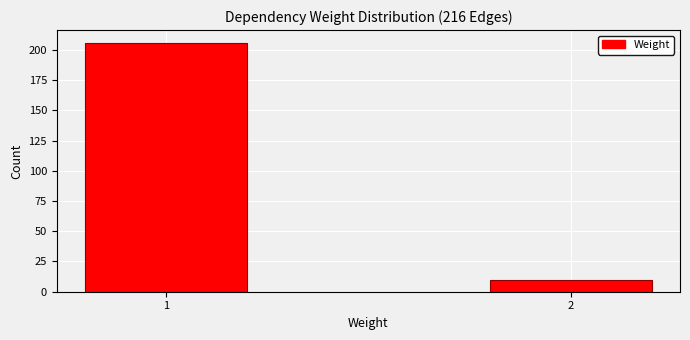

Reading right to left, list all the values displayed in this chart.

2=10	1=206